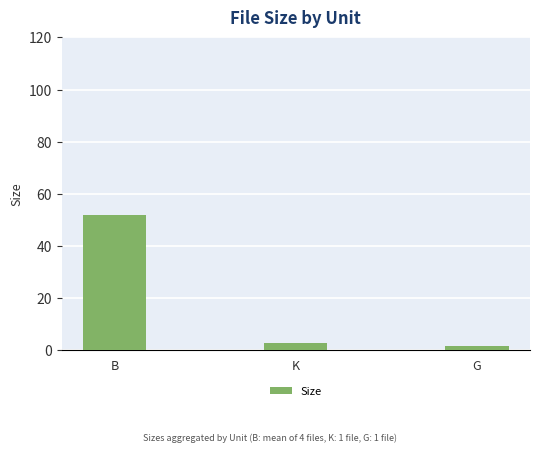

Rank the categories by value from lowest to highest.

G, K, B